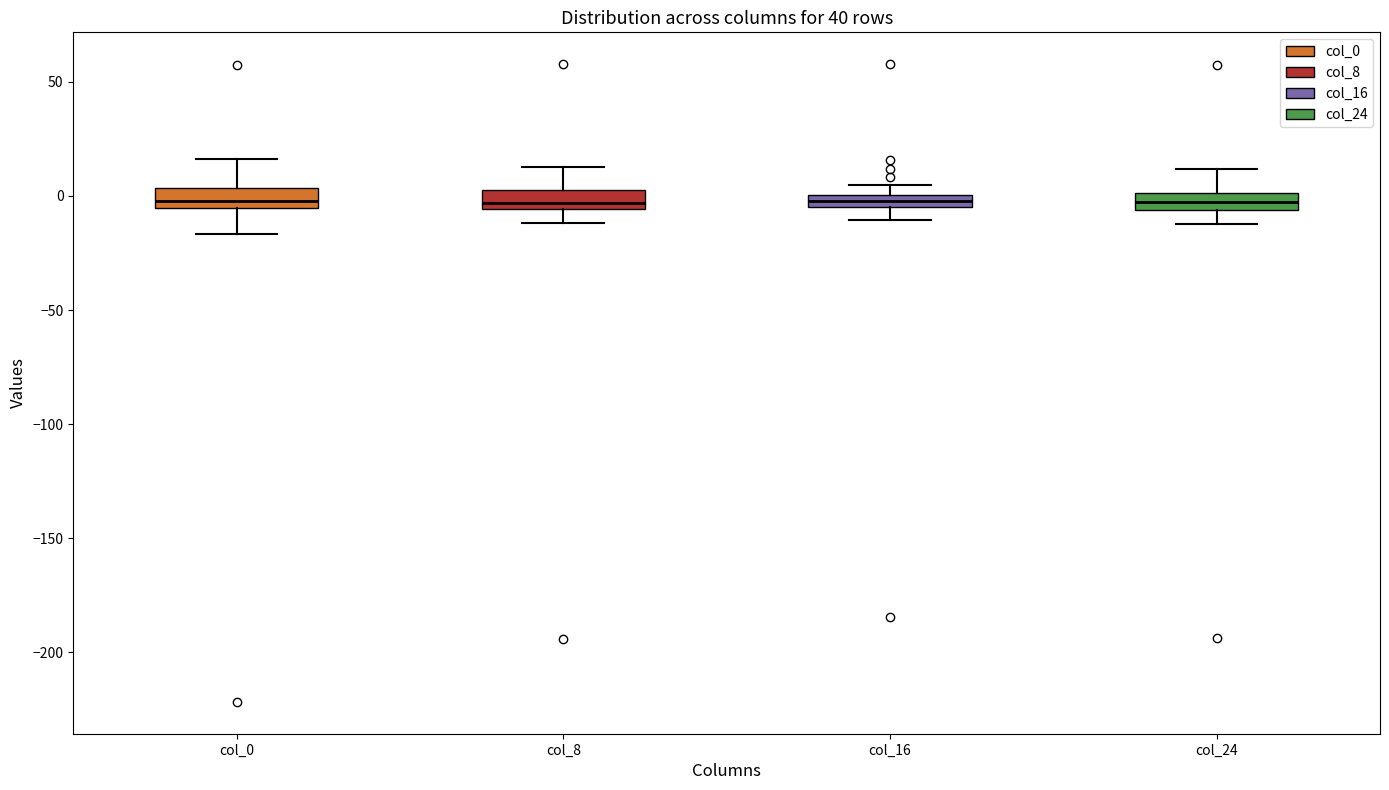

Where is the upper edge of the box for col_16 on the y-axis? The values are not printed on the chart, so give them approximately, as read against the axis.

0